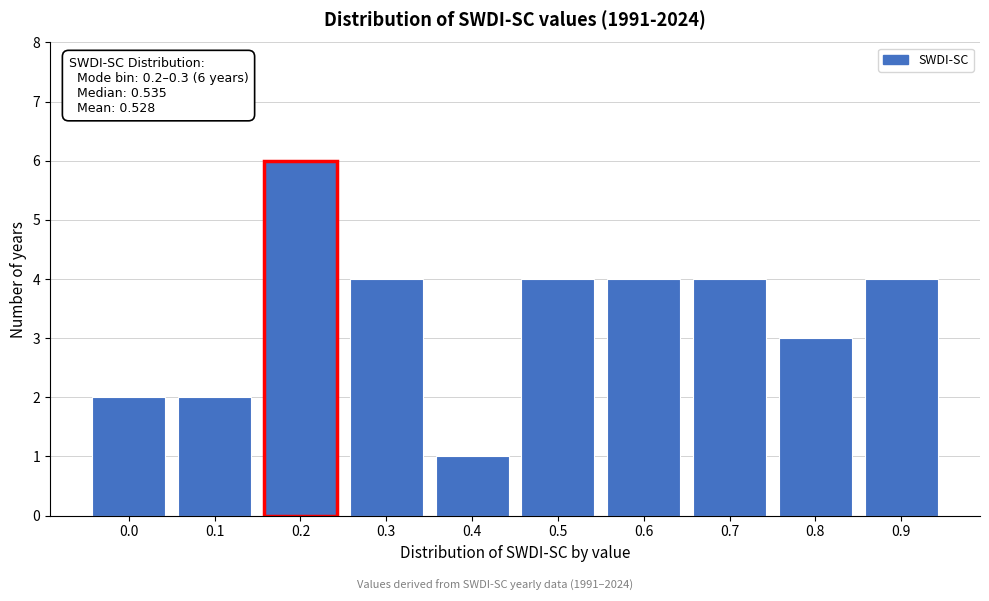

Reading left to right, what are all the values shown in this chart?

2	2	6	4	1	4	4	4	3	4